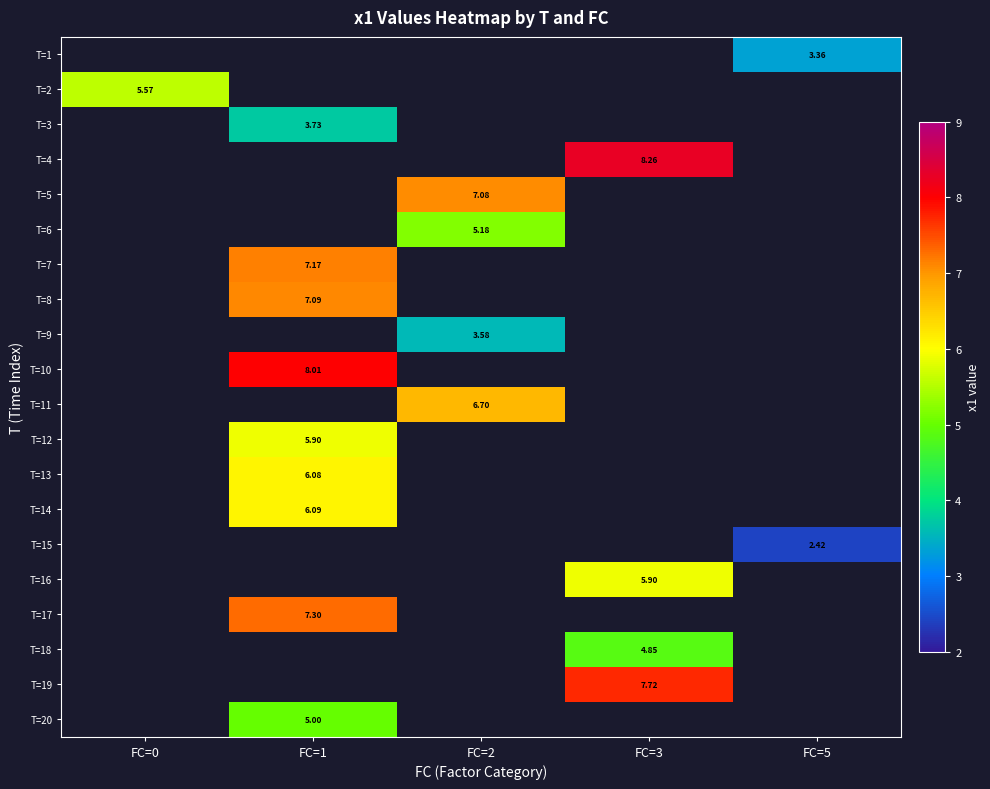

Count the number of data series in this chart.

20